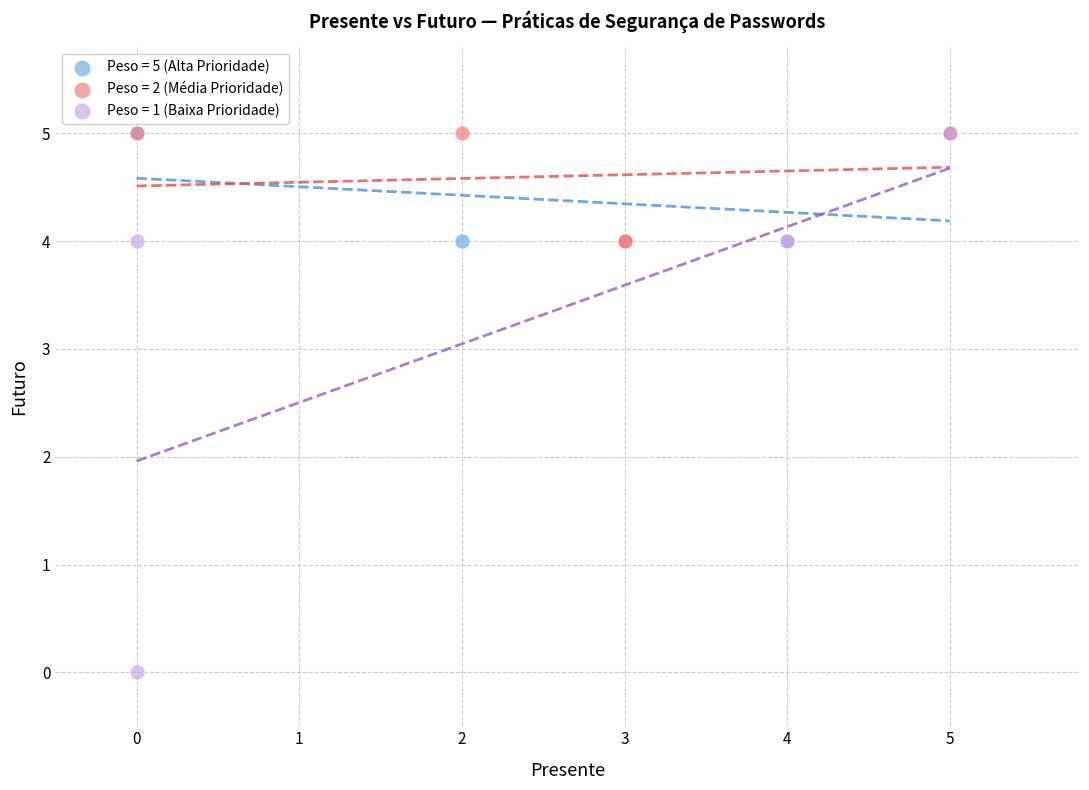

Which series reaches the minimum Y coordinate?

Peso = 1 (Baixa Prioridade)